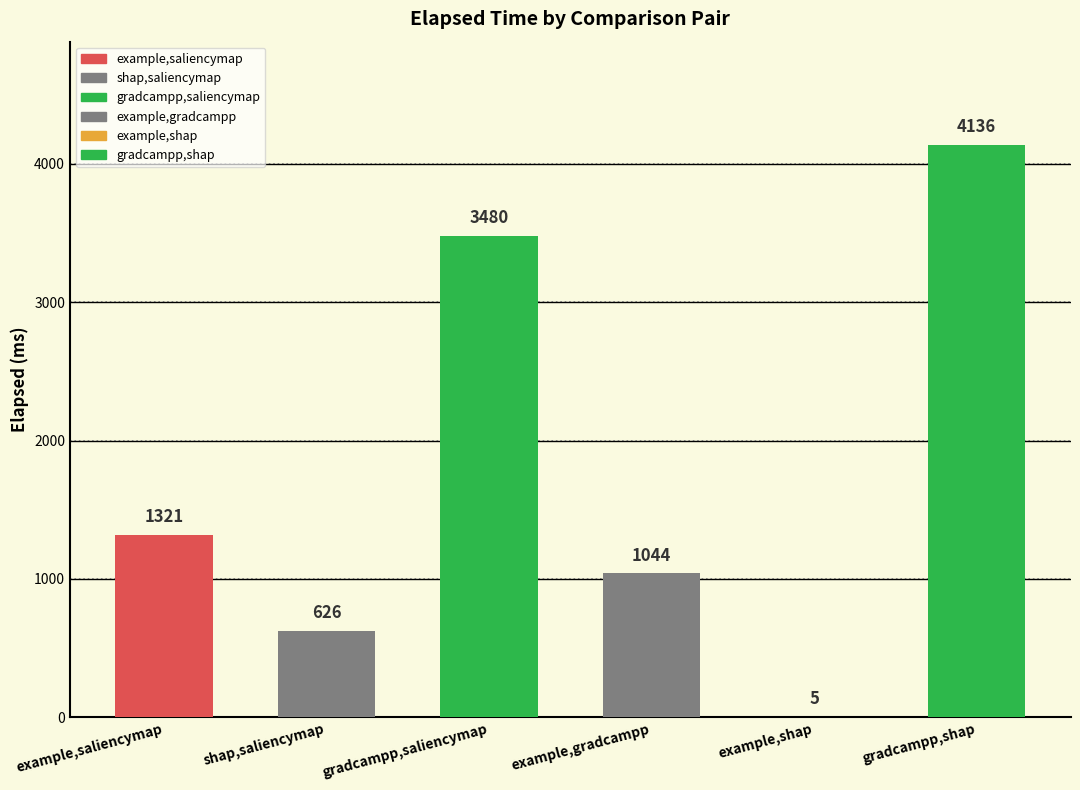

What is the change in value from gradcampp,saliencymap to example,gradcampp?

-2436